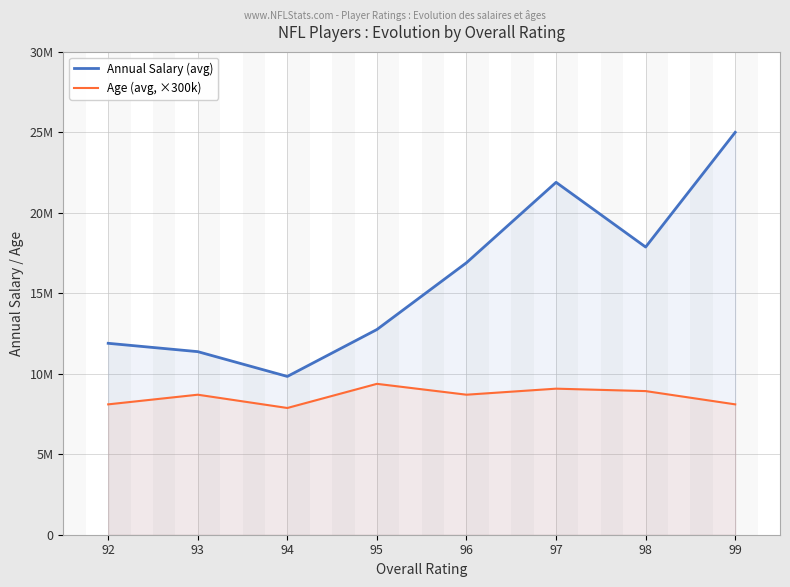

Count the number of categories in the chart.

8